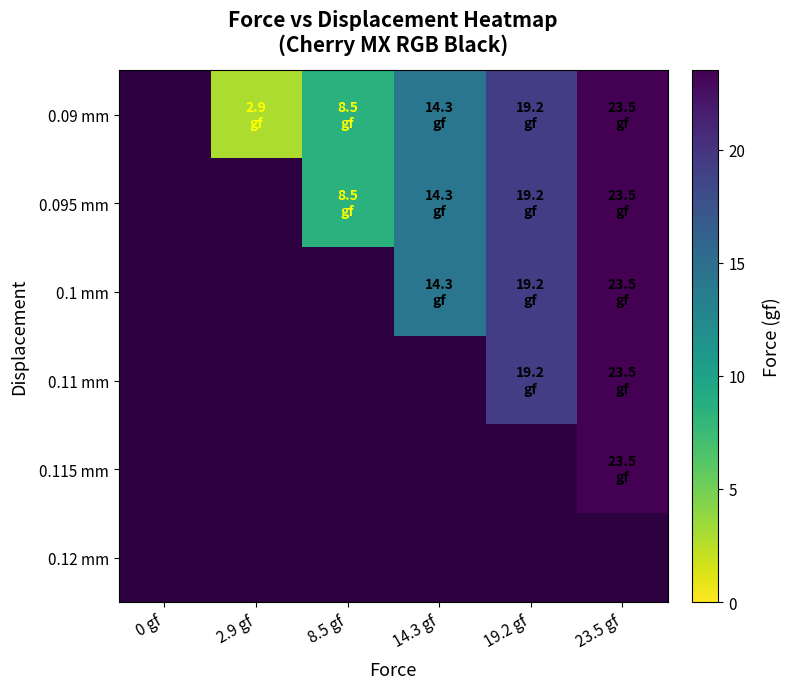

Is it true that 0.11 mm equals 39.7 at 23.5 gf?

False